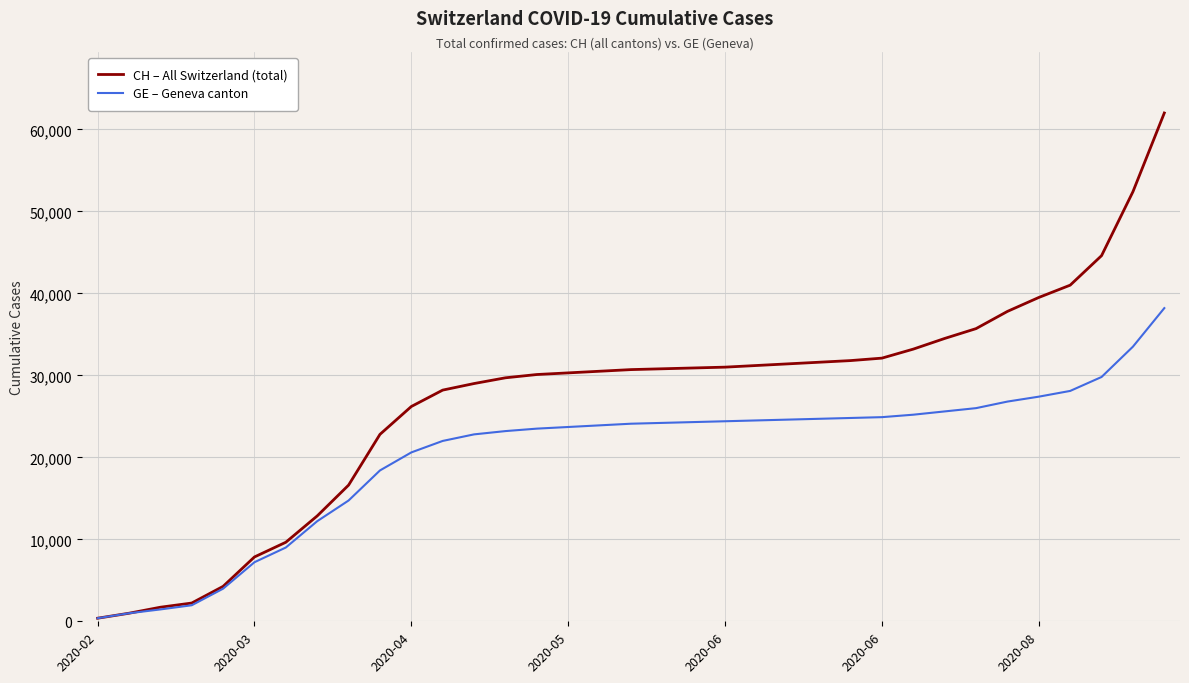

Which series has the largest range (max minus min)?

CH – All Switzerland (total)